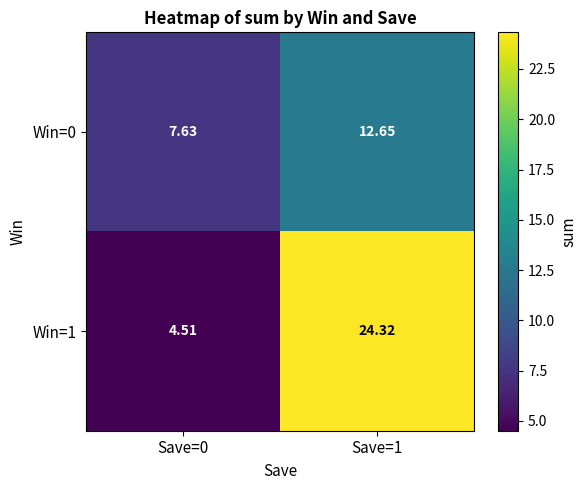

At Save=1, list the series in order from smallest to largest.

Win=0, Win=1